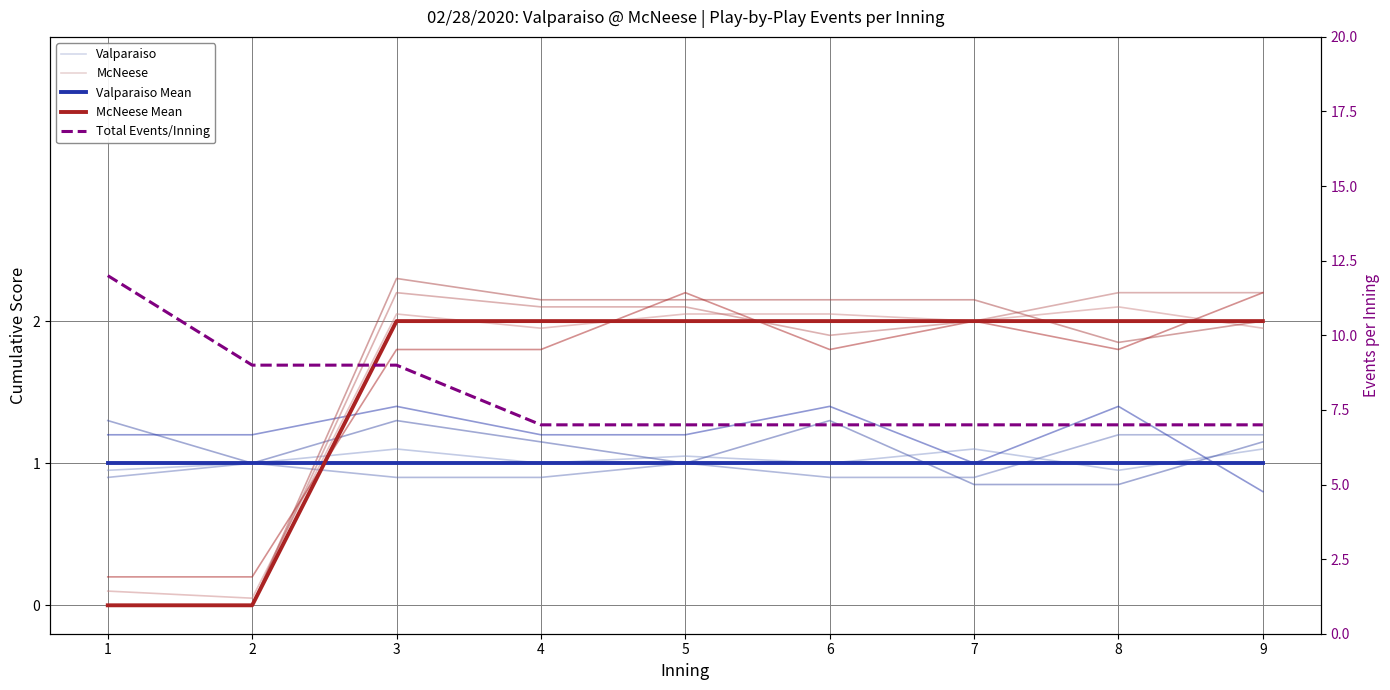

How many lines are shown in the chart?

5